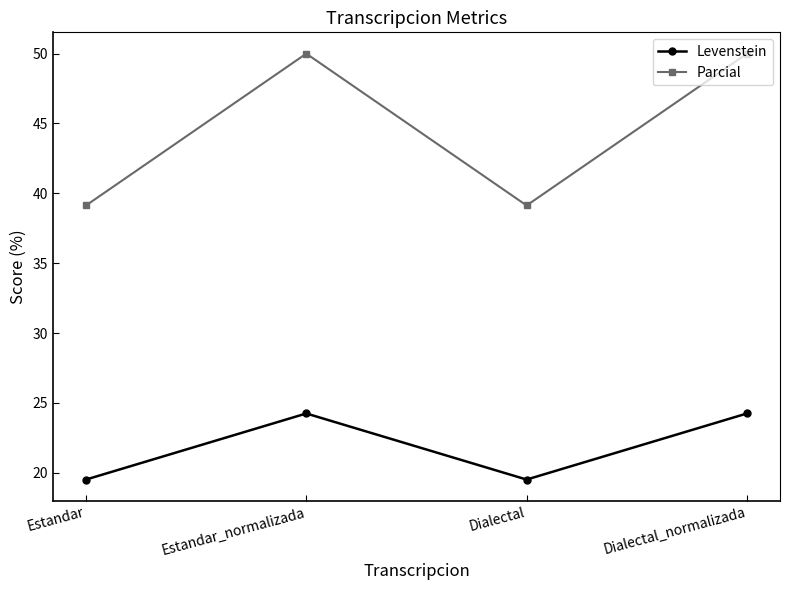

True or false: Parcial and Levenstein intersect in this chart.

False